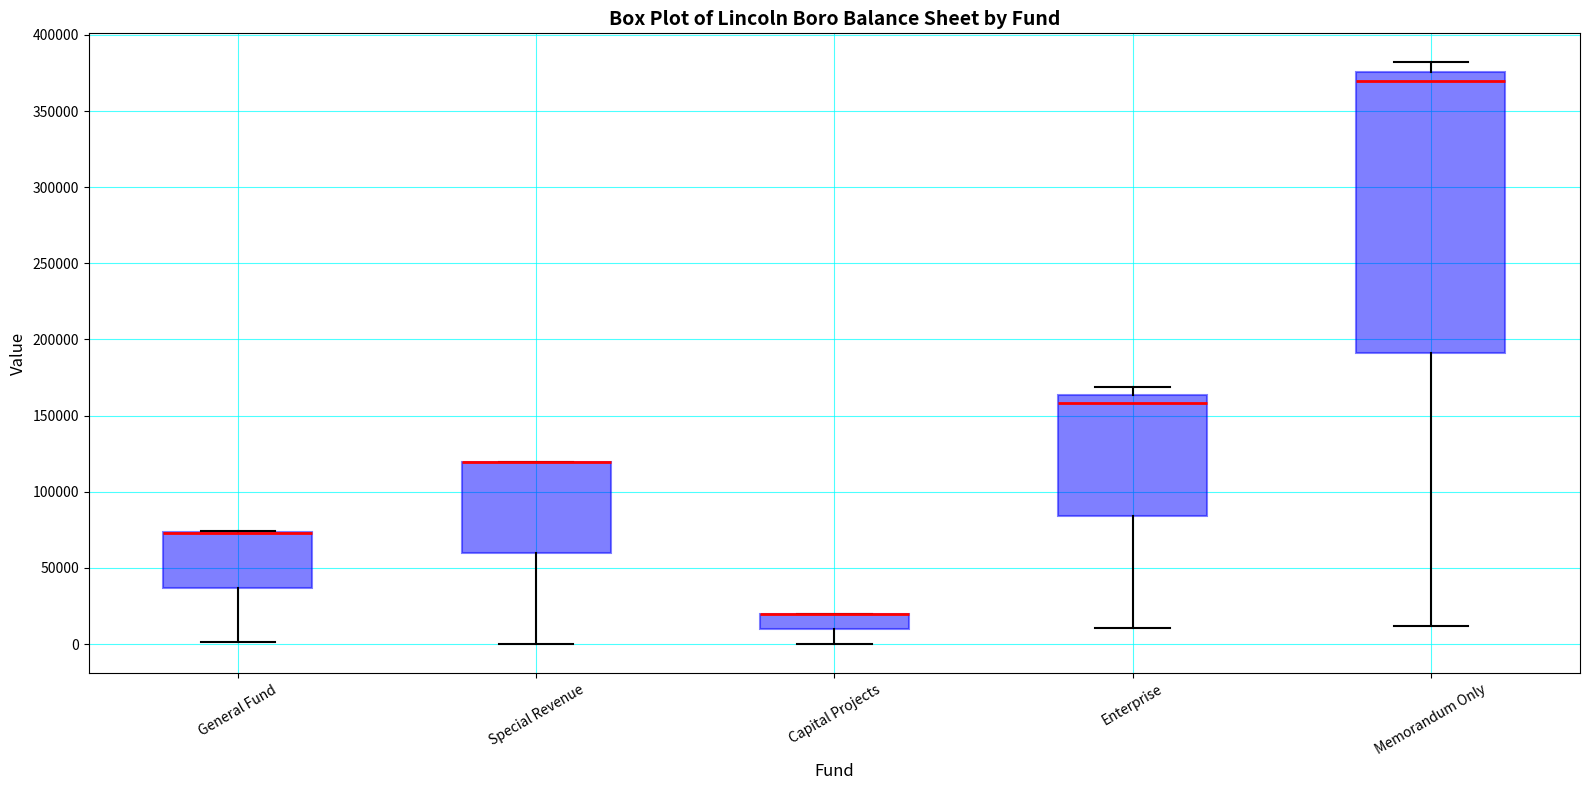

Comparing the boxes themselves (not the whiskers), which one is the tallest?

Memorandum Only